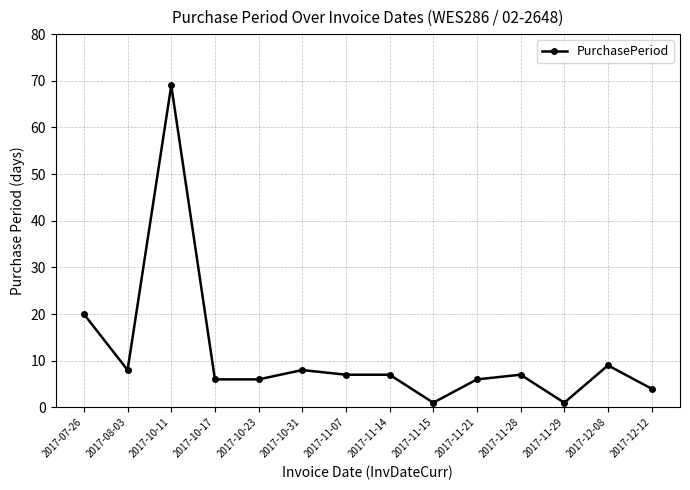

At which category does the data reach its first local peak?

2017-10-11